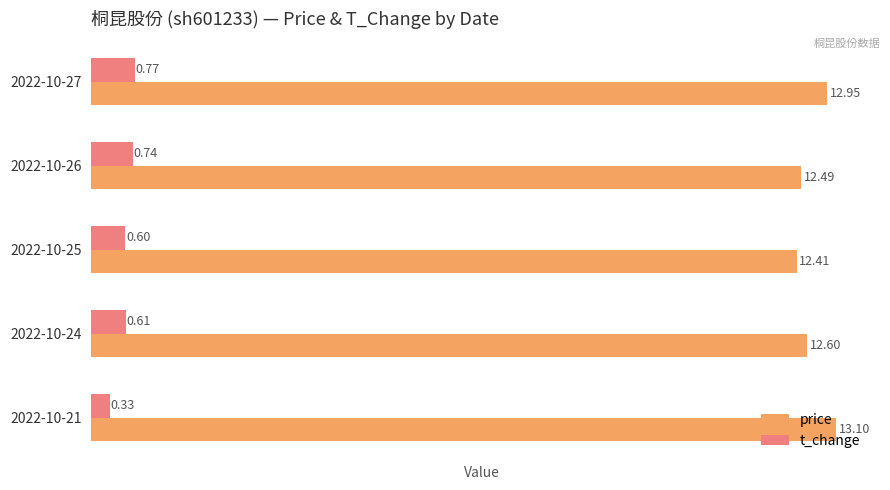

At how many categories does at least one series exceed 2?

5